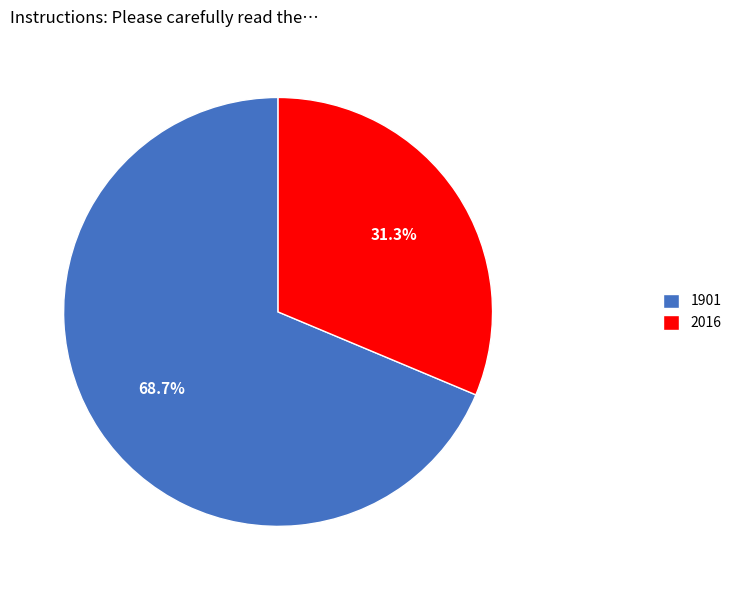

Which category has the biggest portion of the pie?

1901